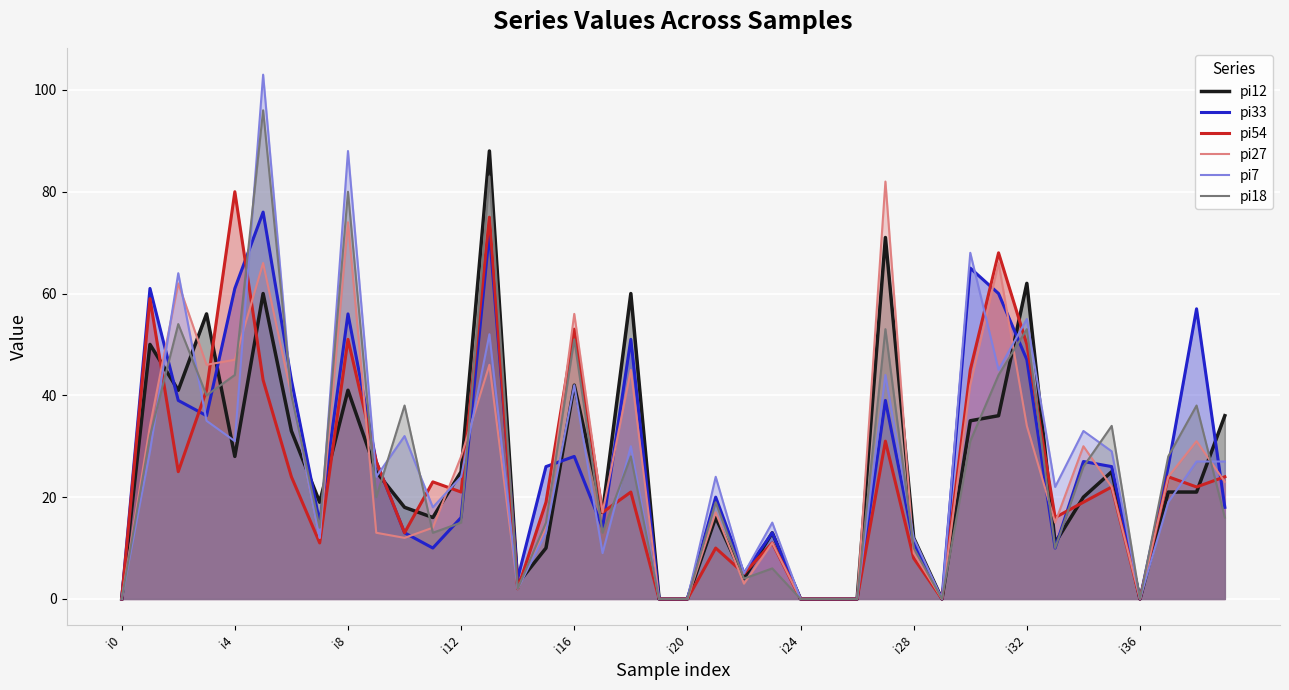

Is it true that pi18 equals 51 at i16?

True